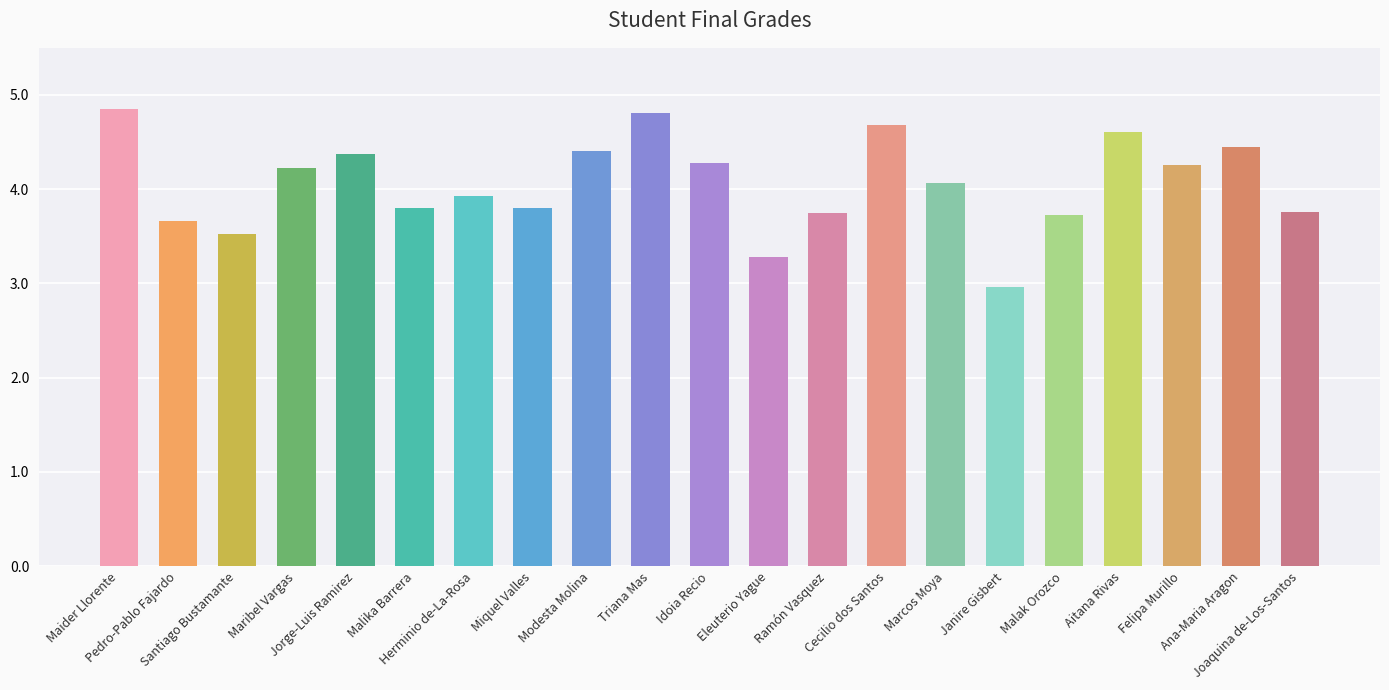

What is the difference between the second highest and minimum values?

1.8